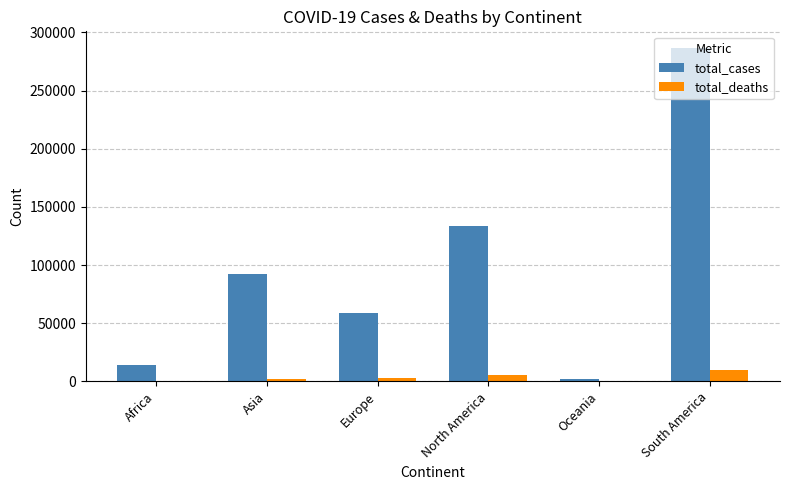

How many data points in total_cases are above 92562?

3